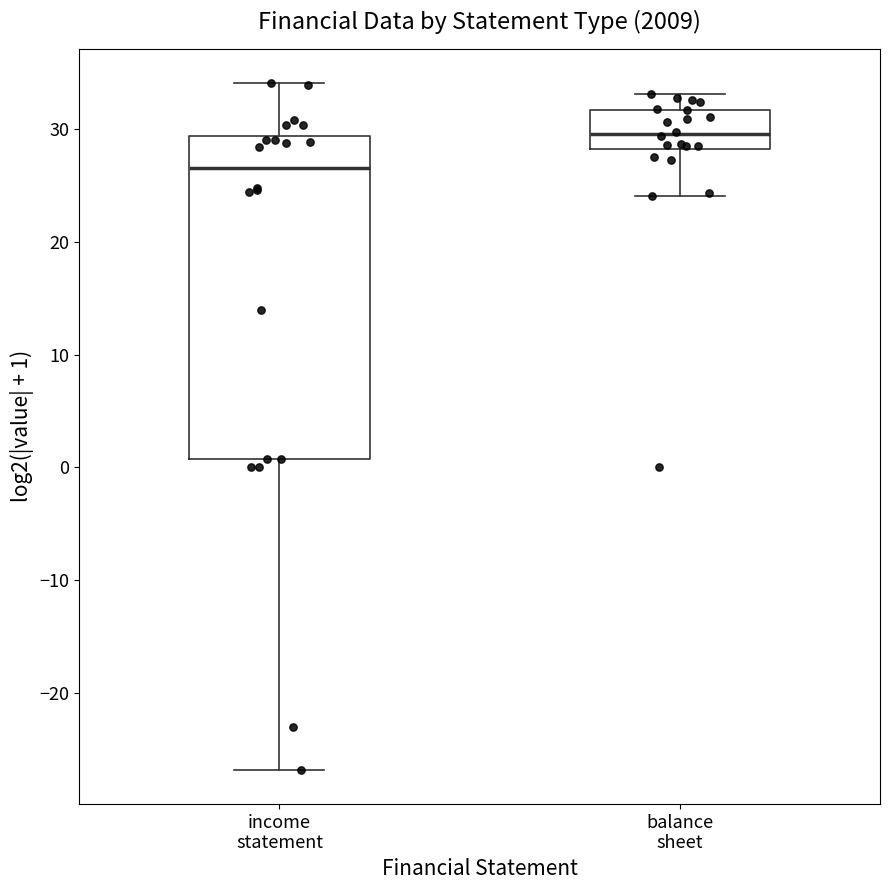

Which box's median line is the highest?

balance sheet